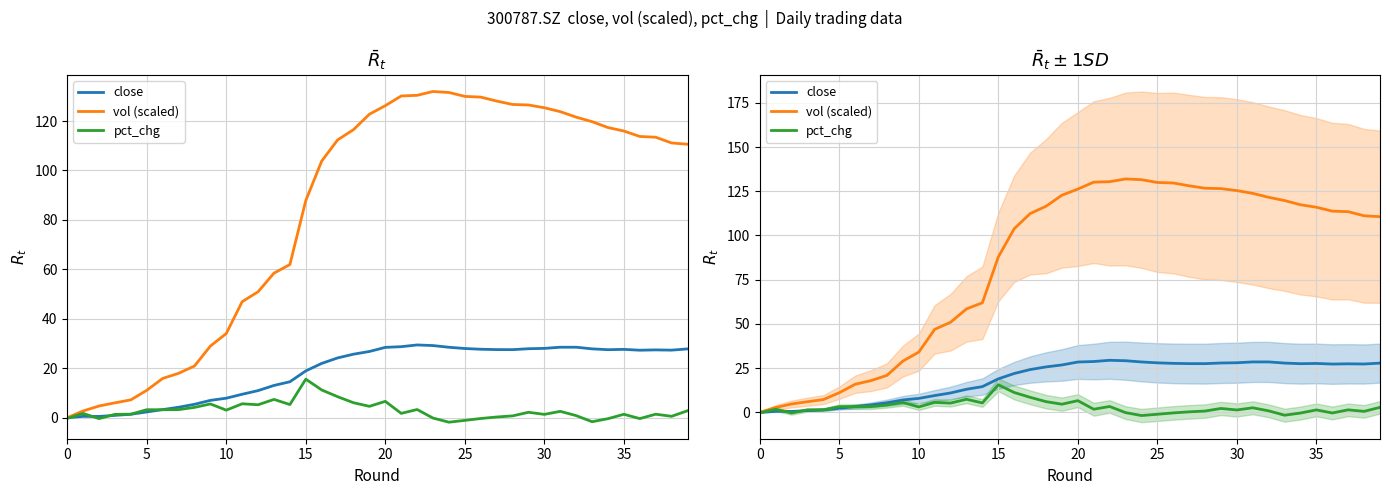

True or false: vol (scaled) and pct_chg cross at least once.

False